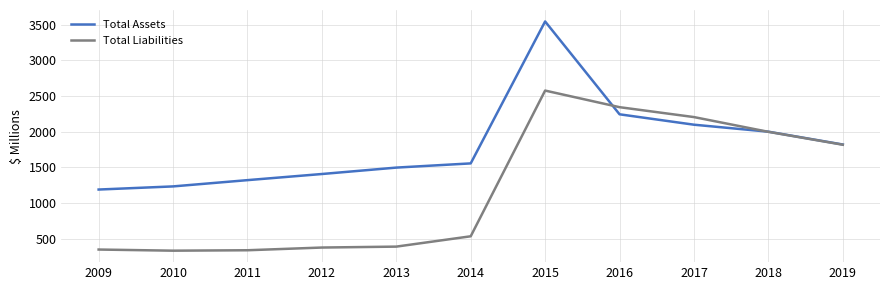

At 2009, list the series in order from smallest to largest.

Total Liabilities, Total Assets